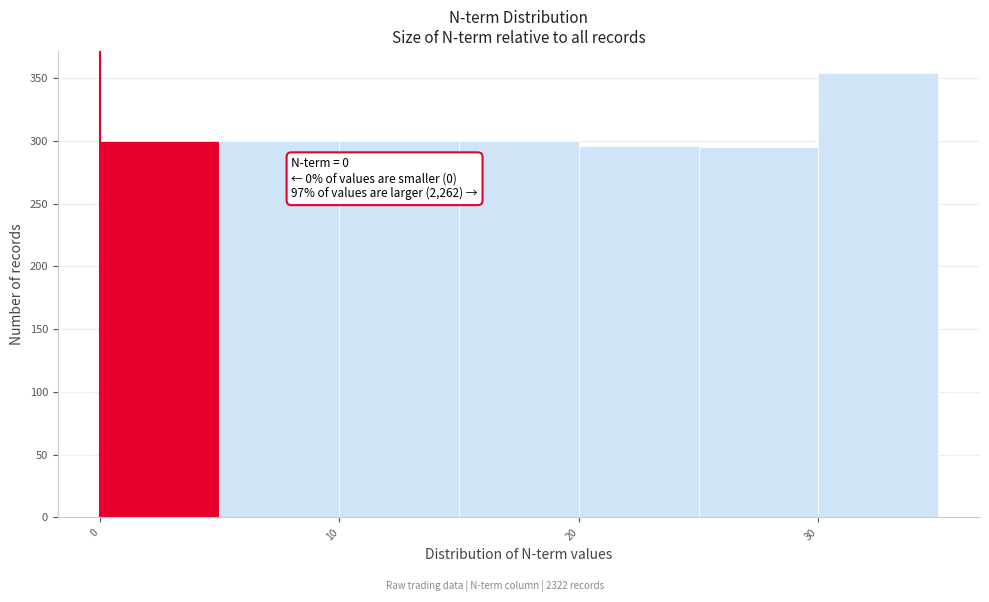

Over which range of the x-axis is the bar tallest?

30 to 35